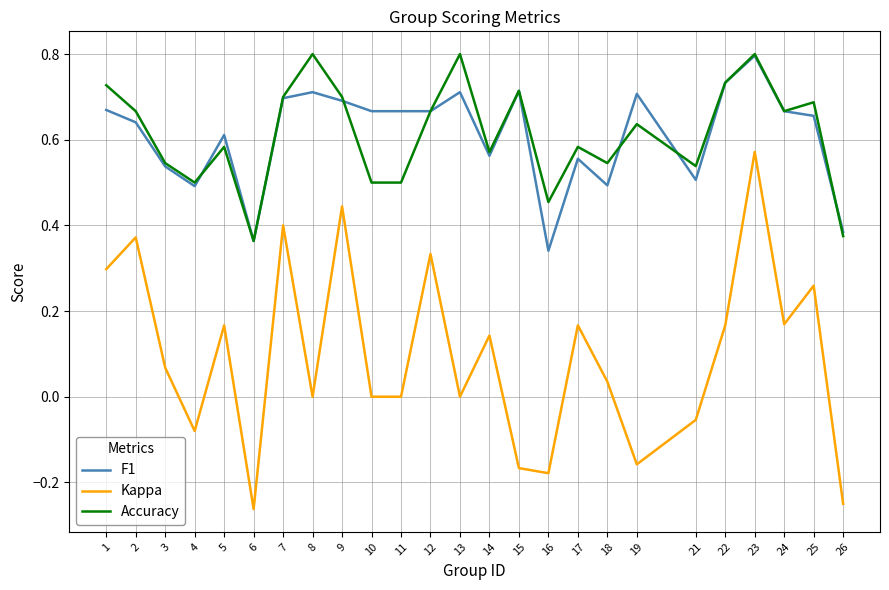

At which category is the sum across all series the highest?

23